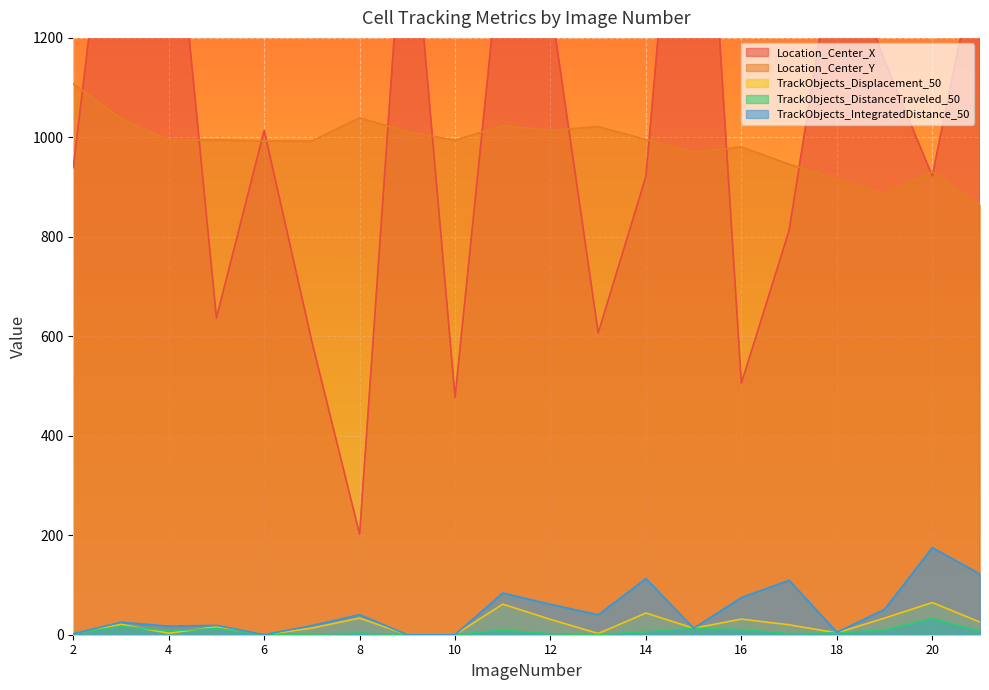

The value of TrackObjects_Displacement_50 at 3 is 21.0. True or false?

True